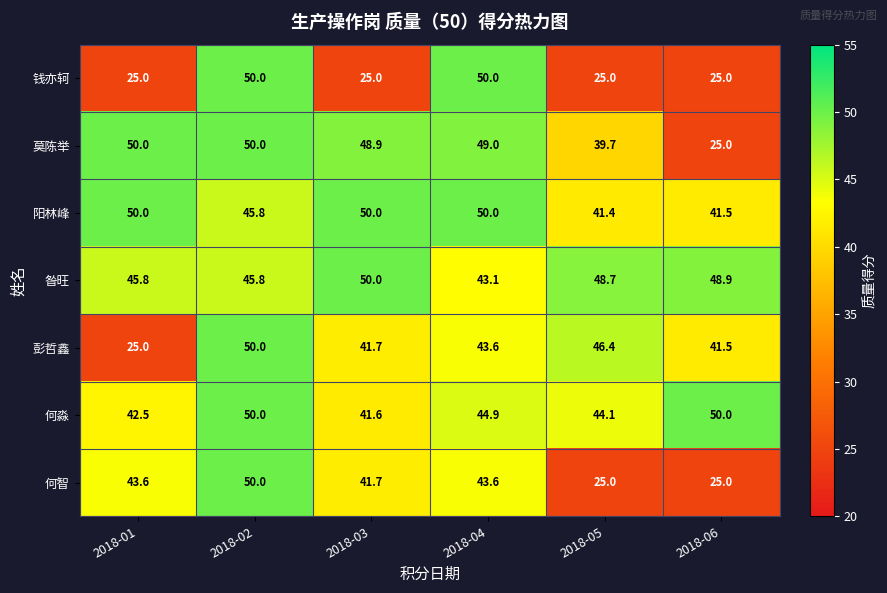

What value does the 钱亦轲 series have at 2018-02?

50.0